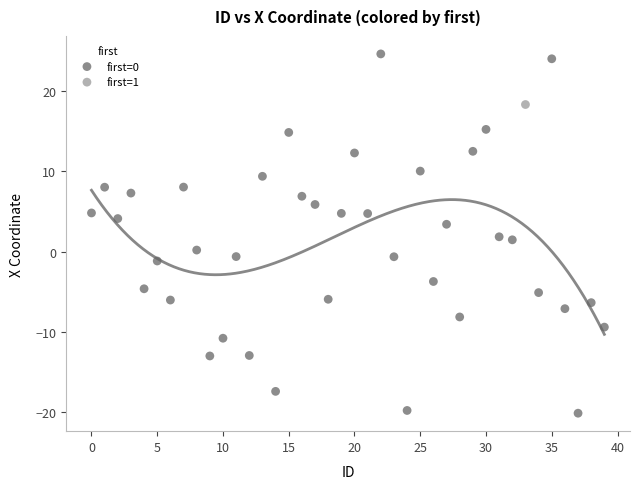

What are all the series names shown in the legend?

first=0, first=1